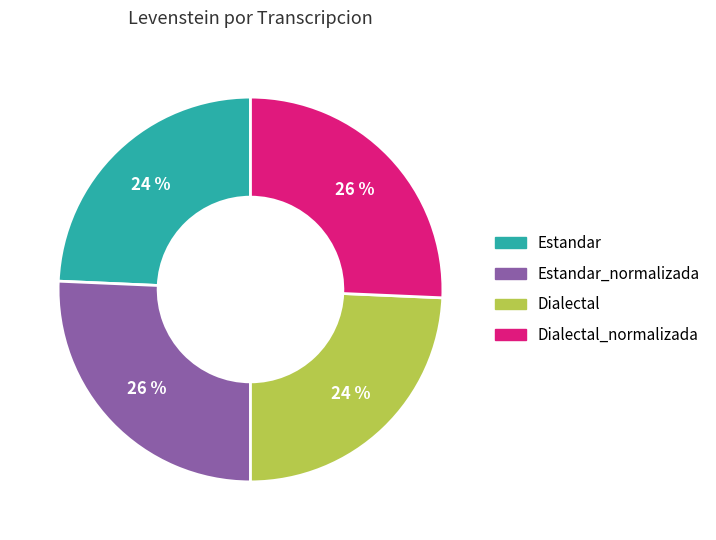

Is there a majority slice in this chart?

No